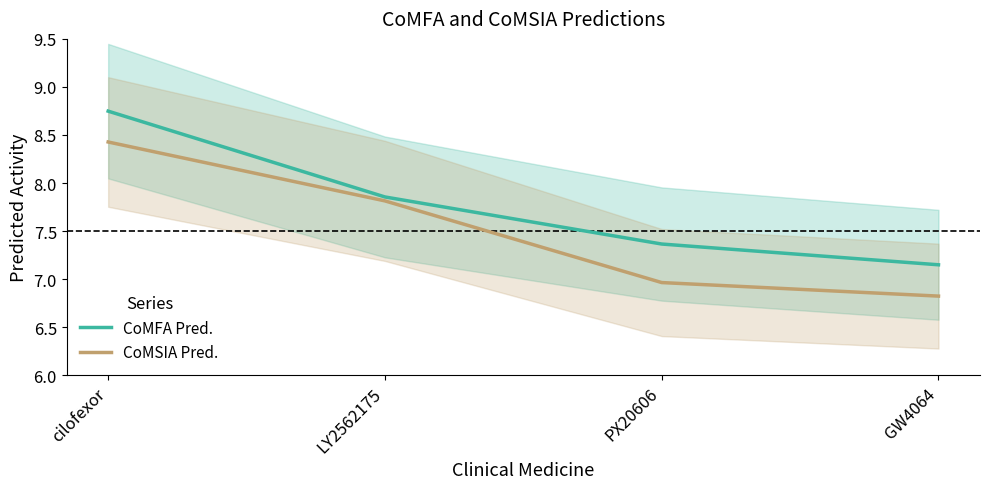

What is the sum of all CoMSIA Pred. values?

30.0